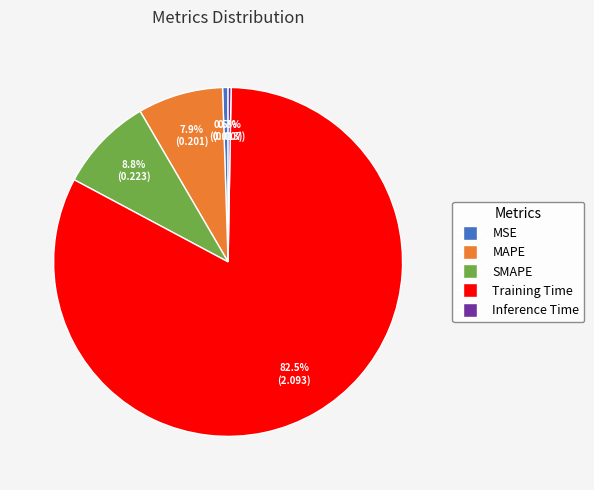

To the nearest percent, what is the average slice percentage?

20%